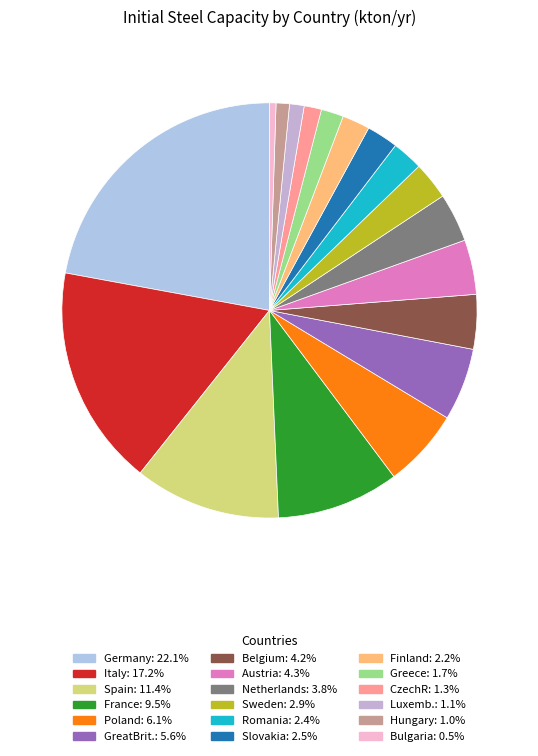

To the nearest percent, what is the difference between the largest and smallest slice percentages?

22%